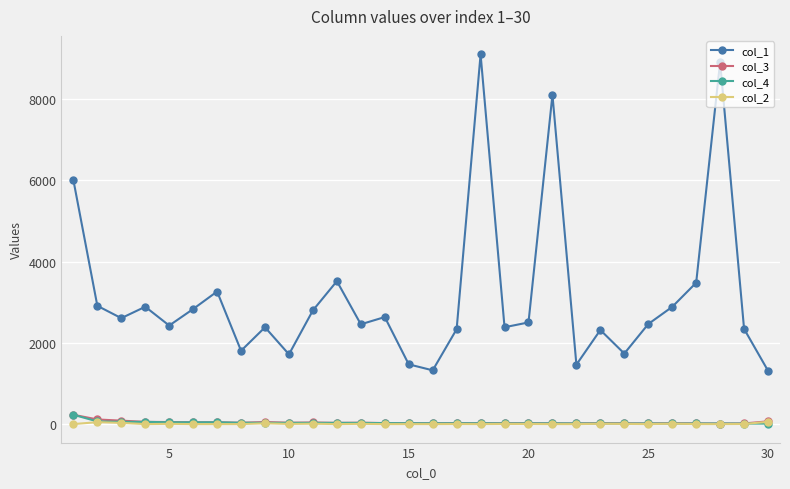

What is the greatest value displayed?

9105